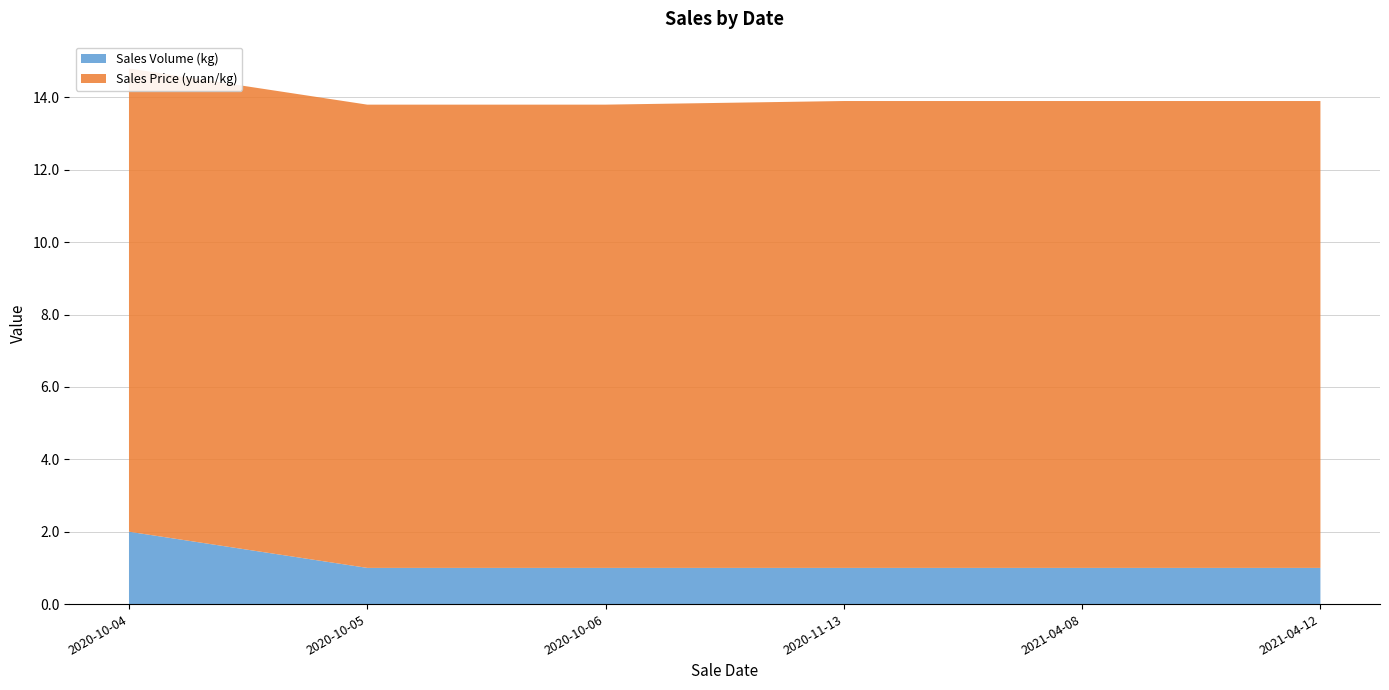

Reading left to right, extract all data points from this chart.

Sales Price (yuan/kg): 12.8	12.8	12.8	12.9	12.9	12.9
Sales Volume (kg): 2.0	1.0	1.0	1.0	1.0	1.0